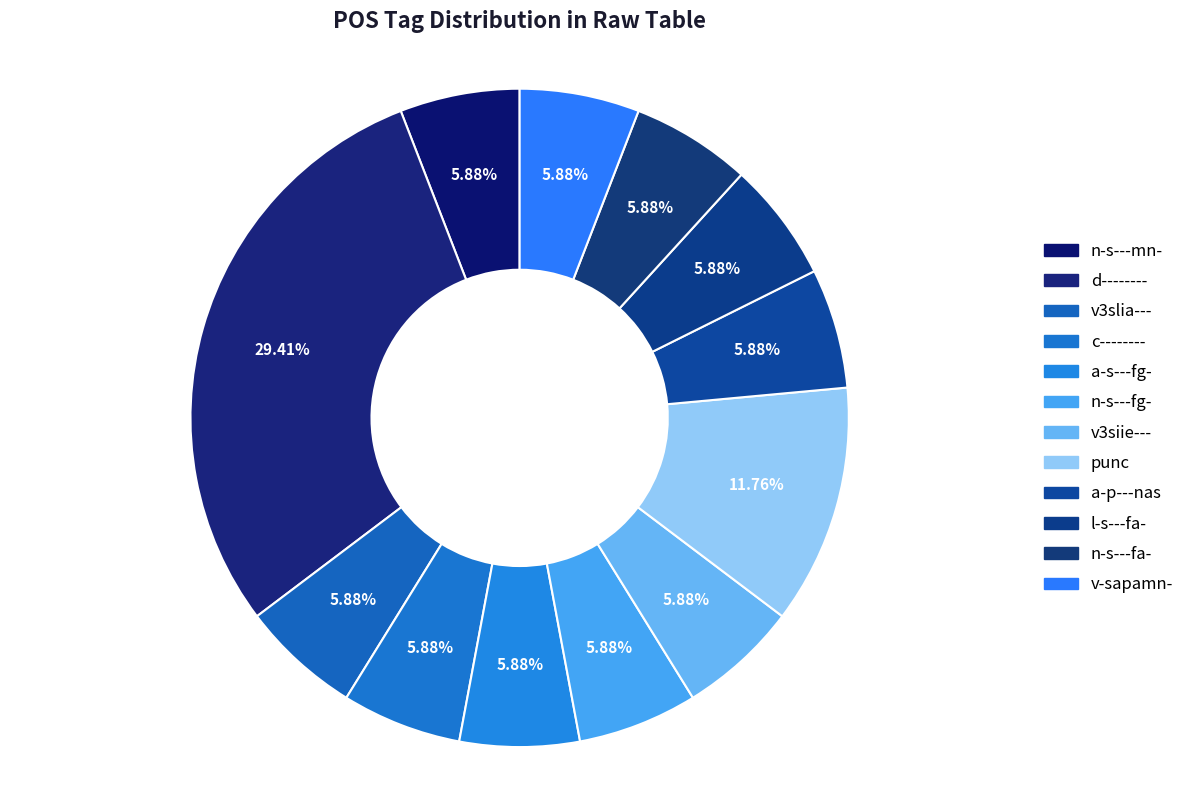

Rank the categories by value from lowest to highest.

n-s---mn-, v3slia---, c--------, a-s---fg-, n-s---fg-, v3siie---, a-p---nas, l-s---fa-, n-s---fa-, v-sapamn-, punc, d--------